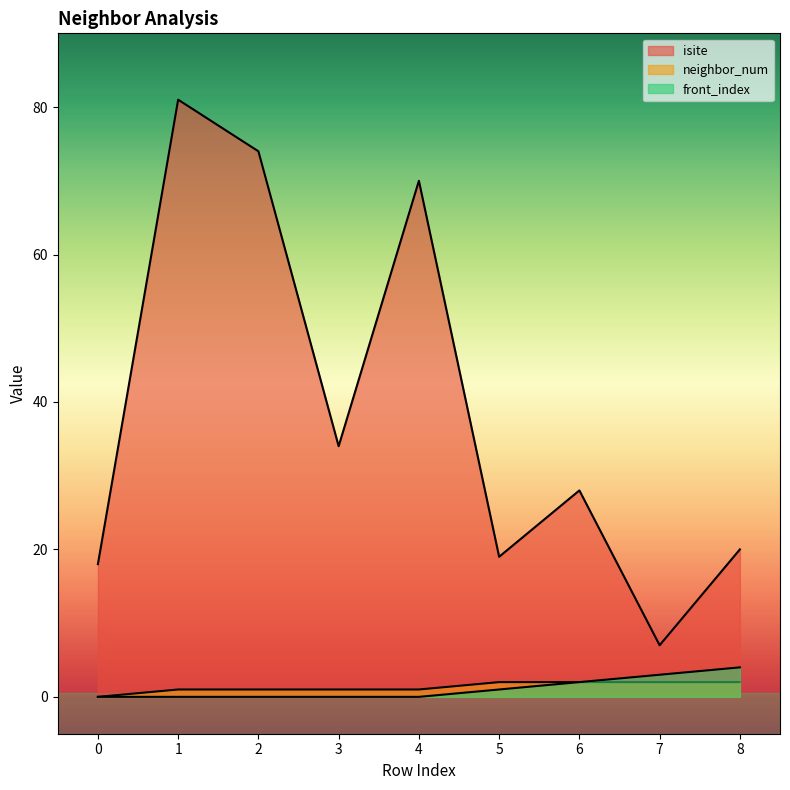

Which series has the largest total across all categories?

isite